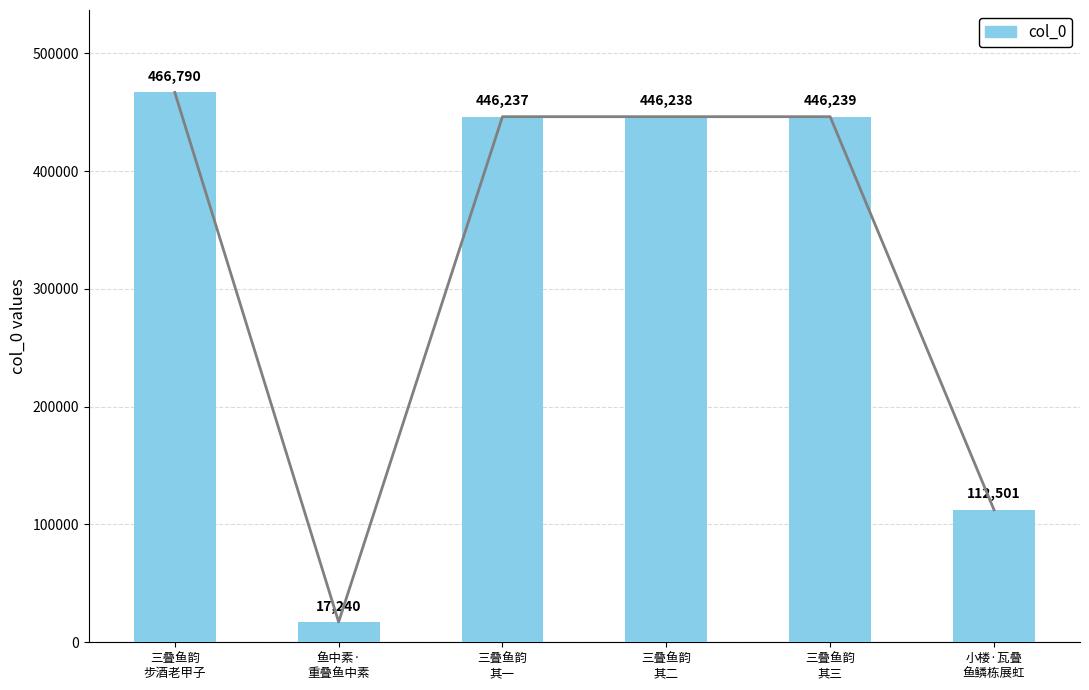

Read the value at 小楼·瓦叠
鱼鳞栋展虹.

112501